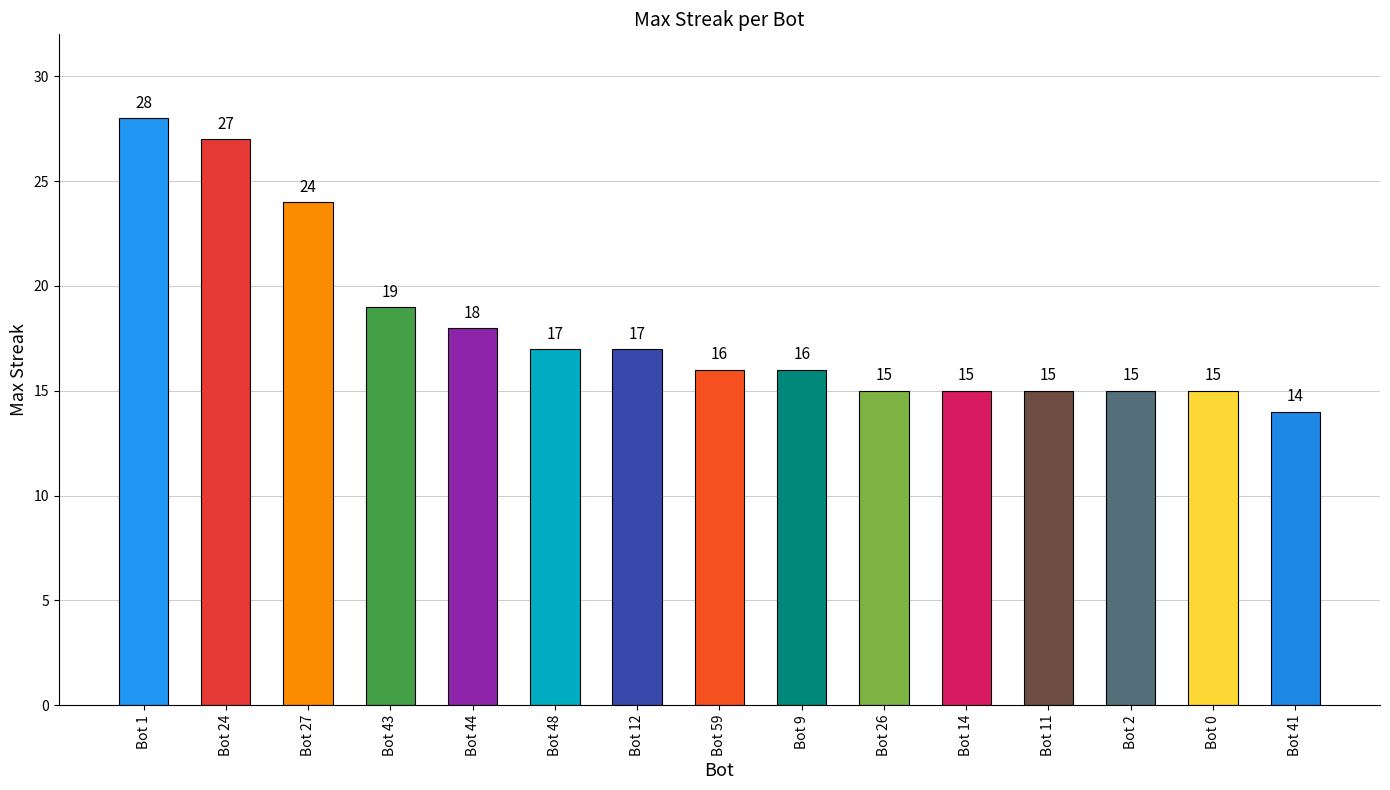

What is the ratio of the value at Bot 27 to the value at Bot 48?

1.4